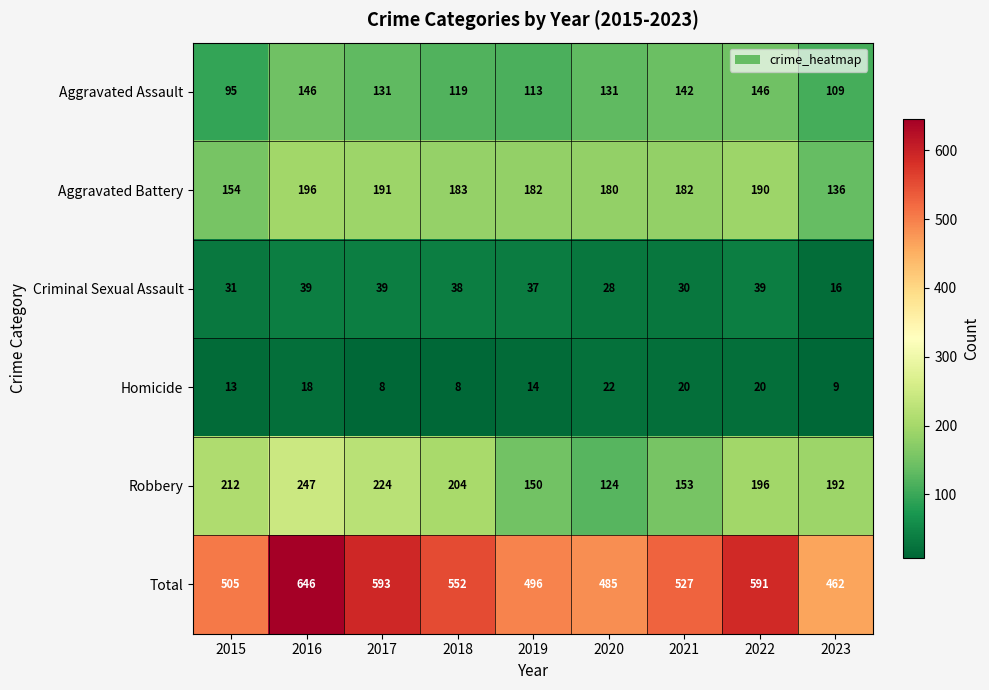

What is the greatest value displayed?

646